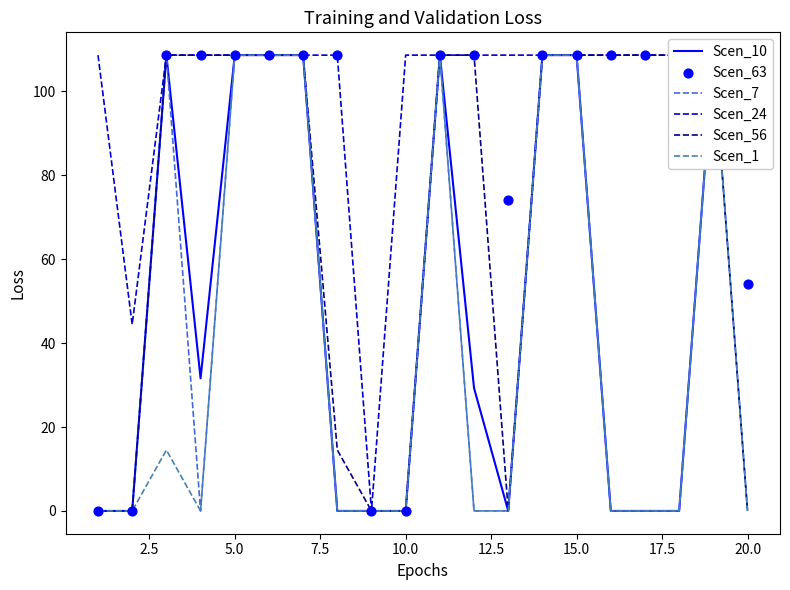

Which series contains the lowest Y value?

Scen_10